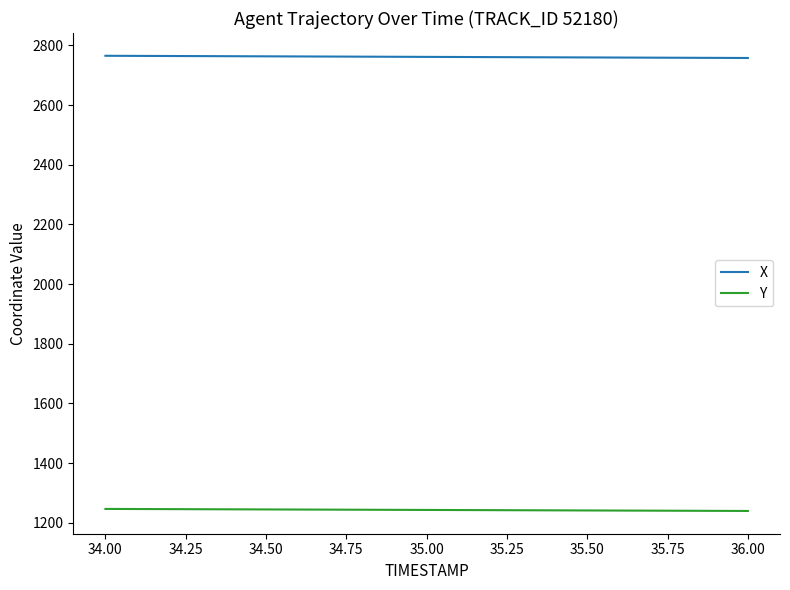

Which series has the largest total across all categories?

X